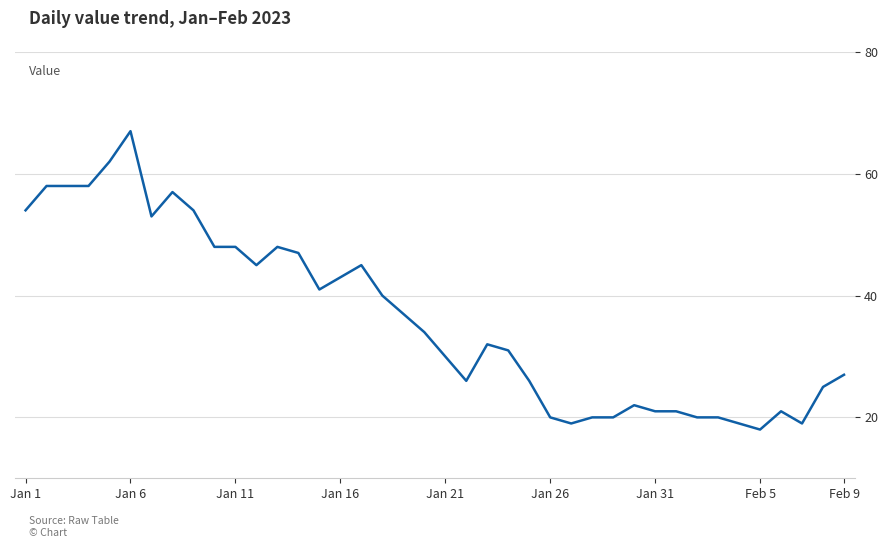

How many distinct data groups are displayed?

1